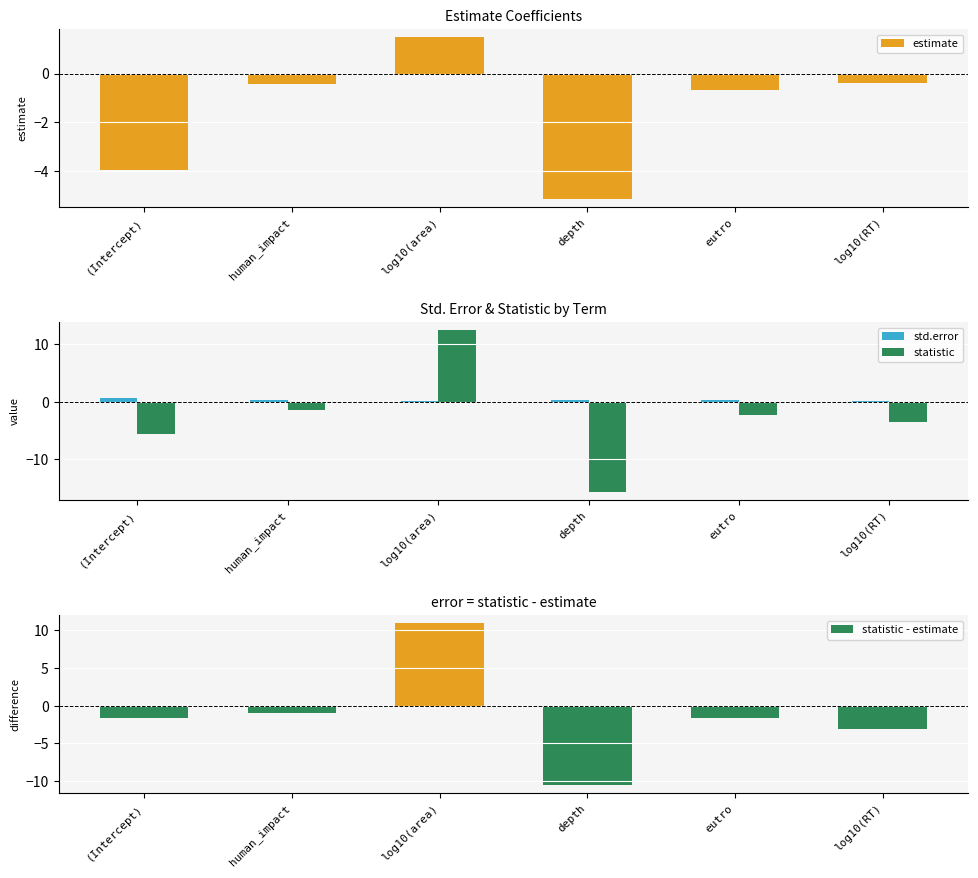

How many values in the statistic series exceed -2?

2